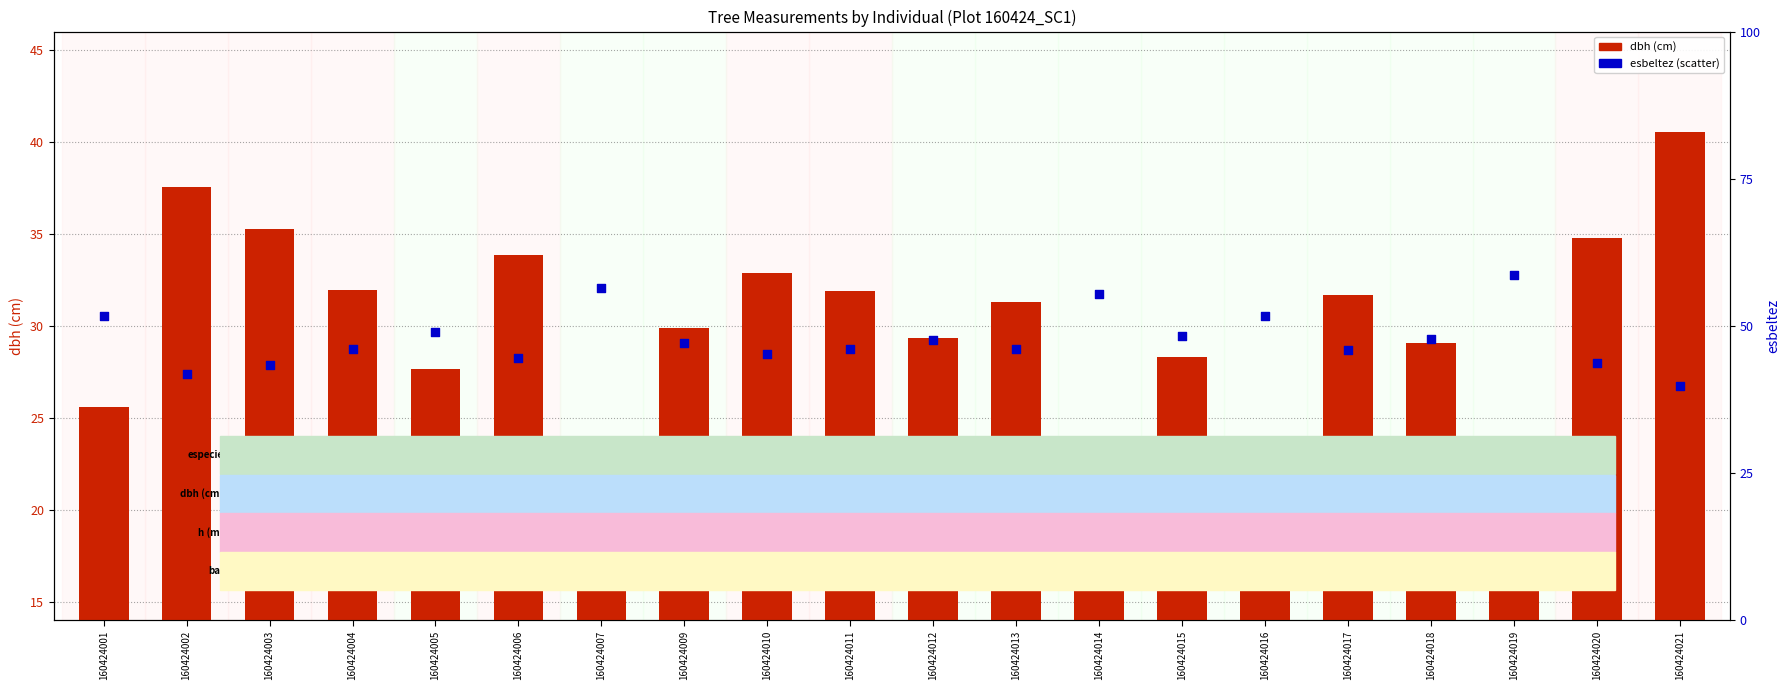

Is the value of esbeltez at 160424011 greater than the value of dbh at 160424007?

Yes